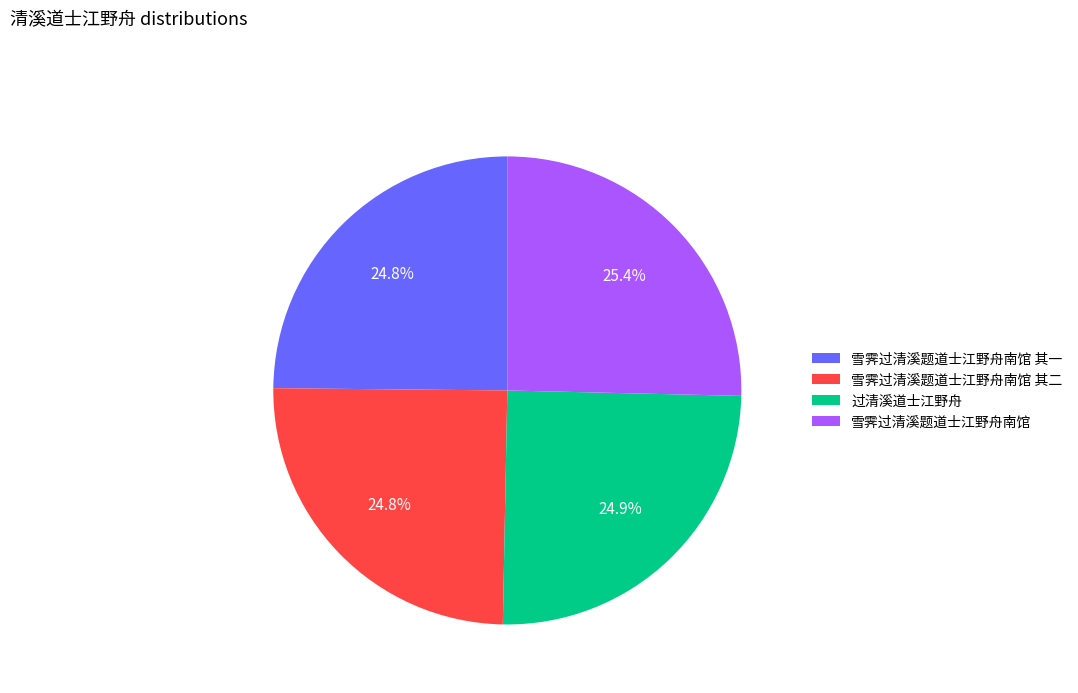

Do 雪霁过清溪题道士江野舟南馆 其二 and 过清溪道士江野舟 together represent more than half of the pie?

No